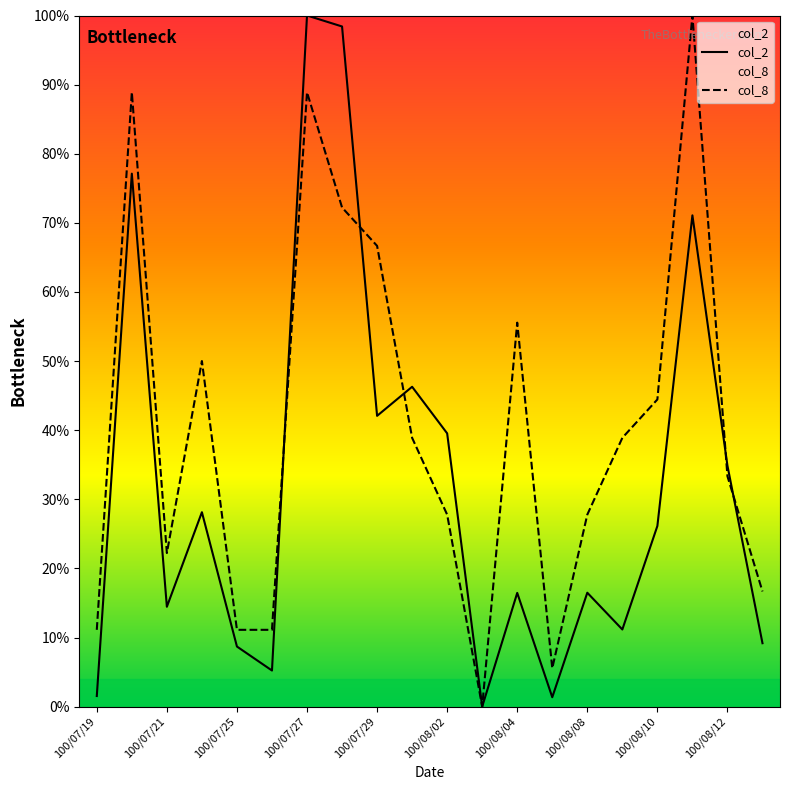

The col_8 series shows 22.2 at 100/07/21. True or false?

True